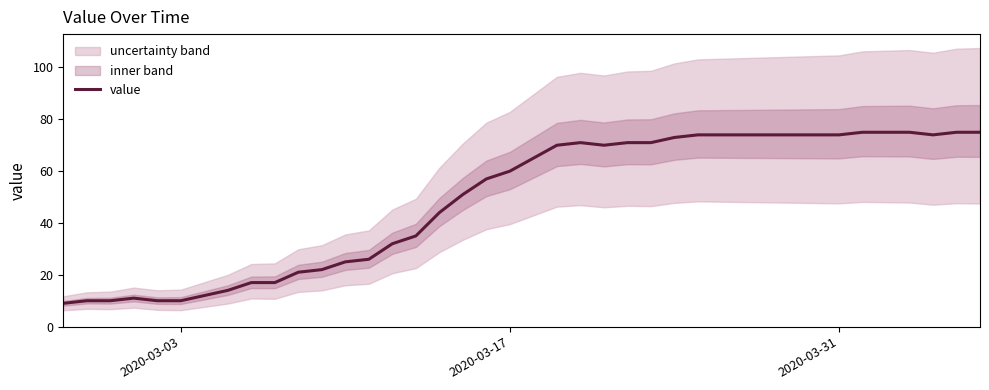

What is the highest value of the value series?

75